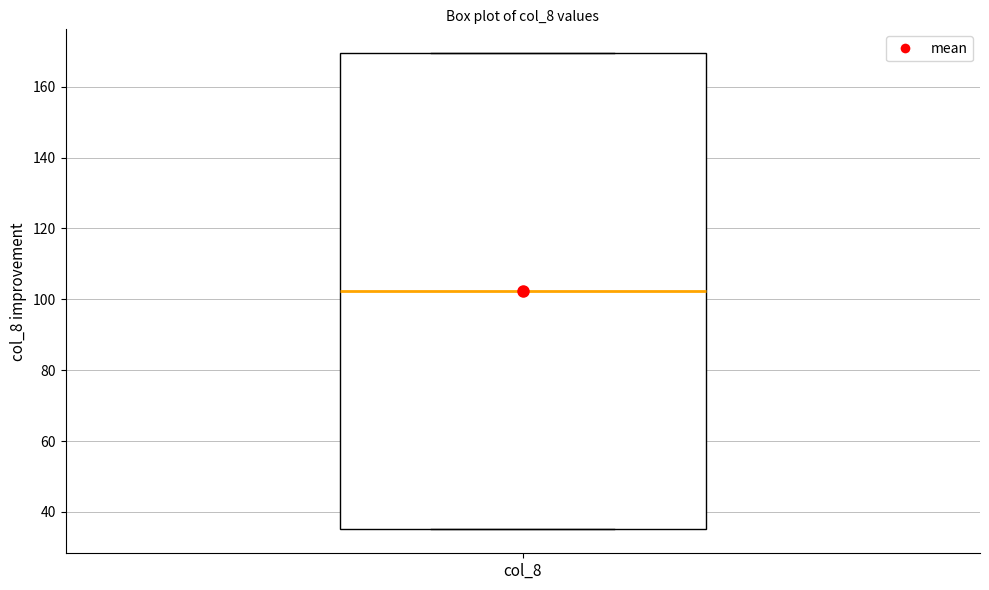

Read this box plot against the y-axis: the position of the median line, the range covered by the box, and the ends of both whiskers. The values are not printed on the chart, so give them approximately, as read against the axis.

median 102, box 36 to 170, whiskers 36 to 170